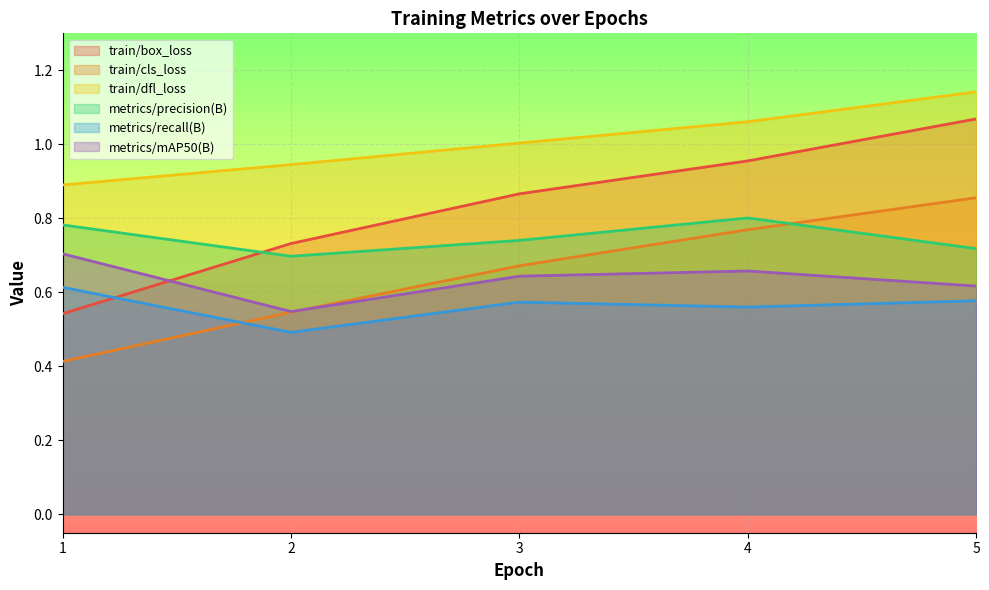

What is the total value across all series at 3?

4.5